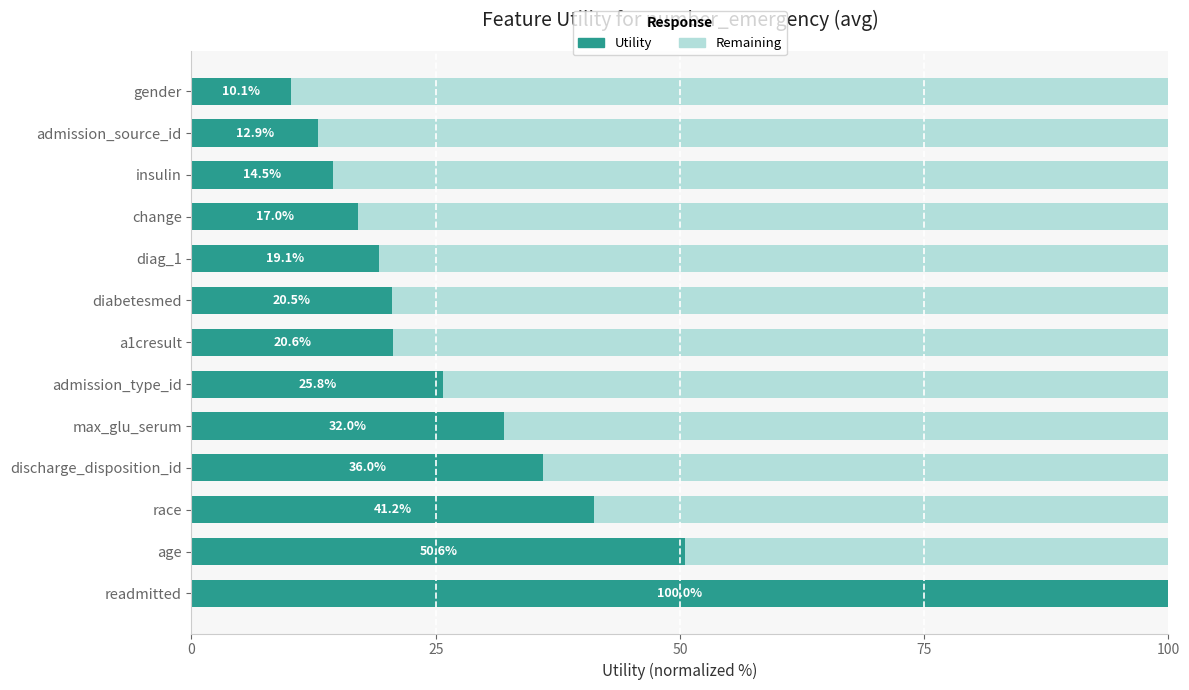

What is the total value across all series at change?

100.0